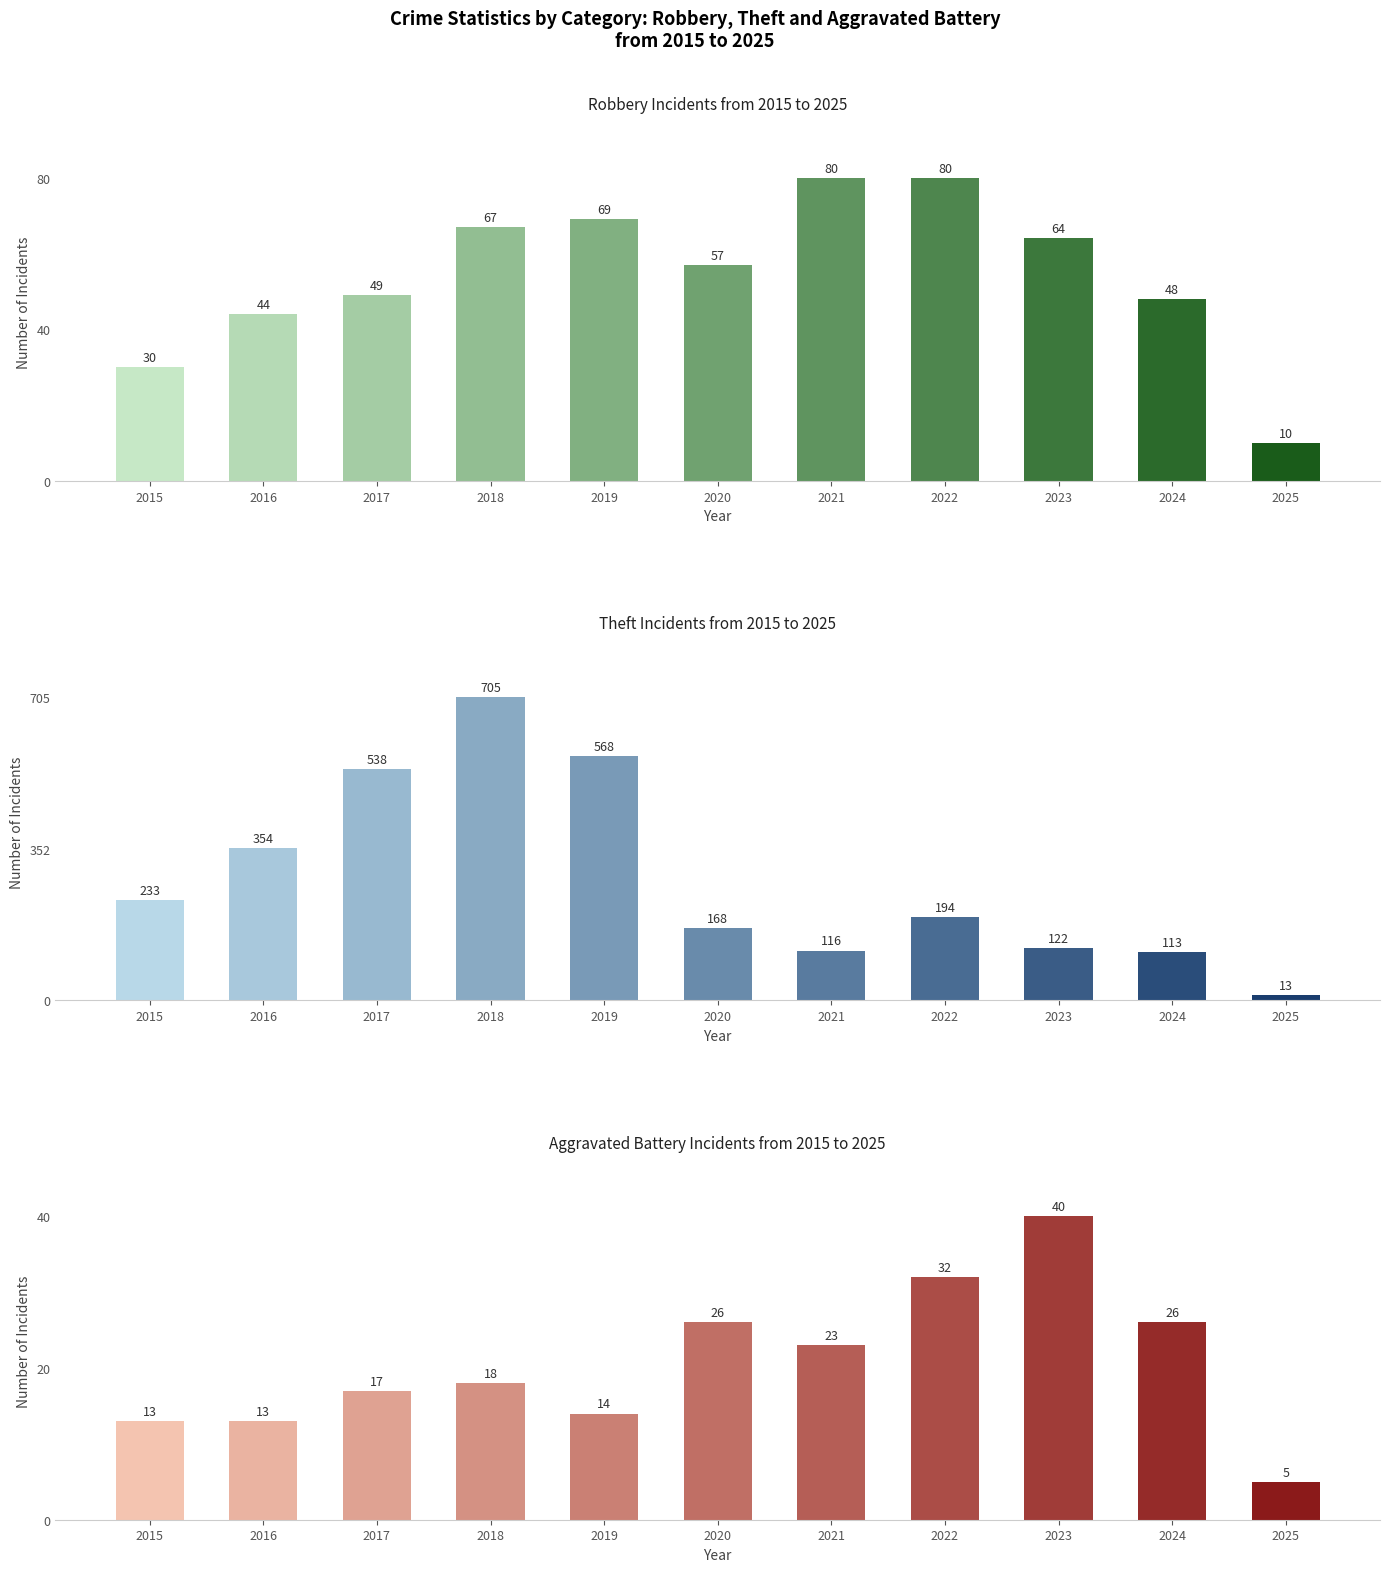

Rank the series by their maximum value, from lowest to highest.

Aggravated Battery, Robbery, Theft